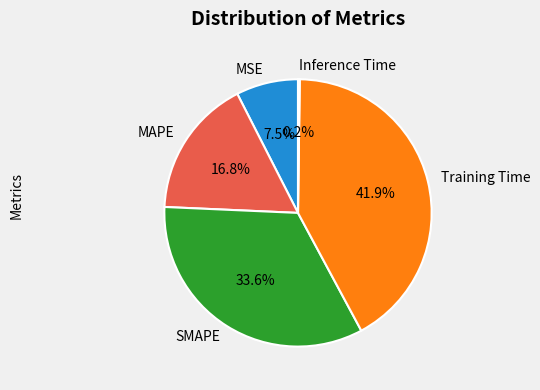

True or false: SMAPE accounts for 34% of the total.

True